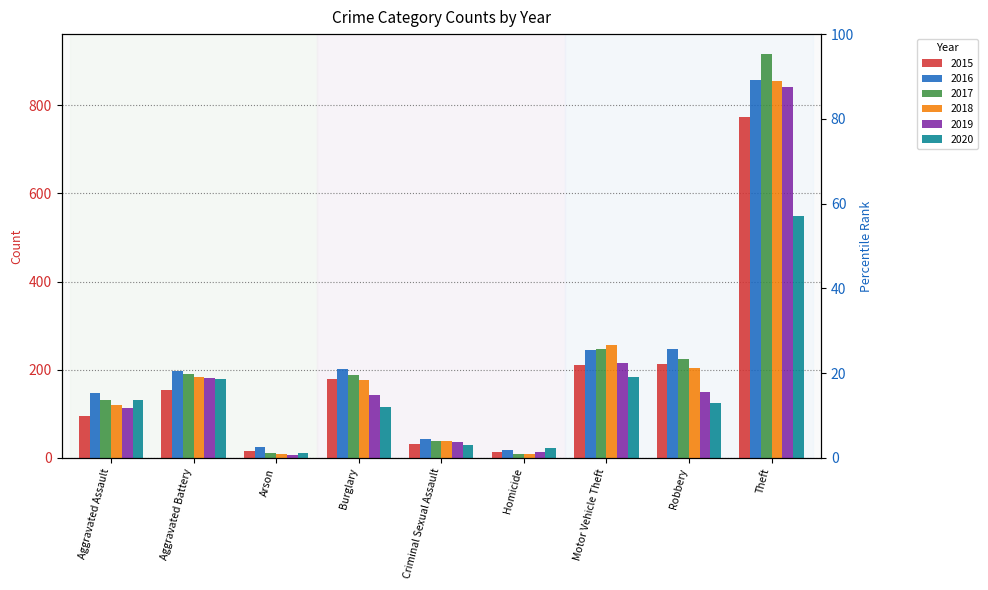

What is the value of the 2017 bar at the 5th from the left?

39